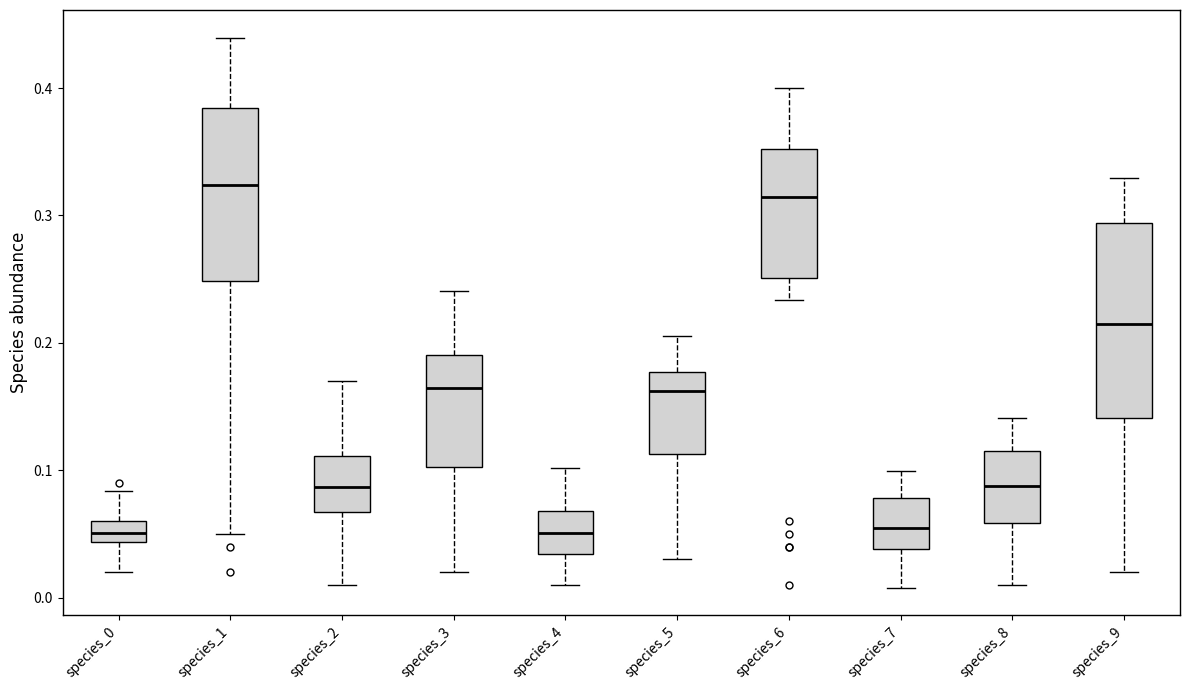

Reading left to right, transcribe this box plot: for each box, give where its median line is, the range the box spans, and where its two whiskers end, as read against the y-axis. The values are not printed on the chart, so give them approximately, as read against the axis.

species_0: median 0.05, box 0.04 to 0.06, whiskers 0.02 to 0.08
species_1: median 0.32, box 0.25 to 0.38, whiskers 0.05 to 0.44
species_2: median 0.09, box 0.07 to 0.11, whiskers 0.01 to 0.17
species_3: median 0.16, box 0.10 to 0.19, whiskers 0.02 to 0.24
species_4: median 0.05, box 0.03 to 0.07, whiskers 0.01 to 0.10
species_5: median 0.16, box 0.11 to 0.18, whiskers 0.03 to 0.21
species_6: median 0.31, box 0.25 to 0.35, whiskers 0.23 to 0.40
species_7: median 0.05, box 0.04 to 0.08, whiskers 0.01 to 0.10
species_8: median 0.09, box 0.06 to 0.12, whiskers 0.01 to 0.14
species_9: median 0.22, box 0.14 to 0.29, whiskers 0.02 to 0.33